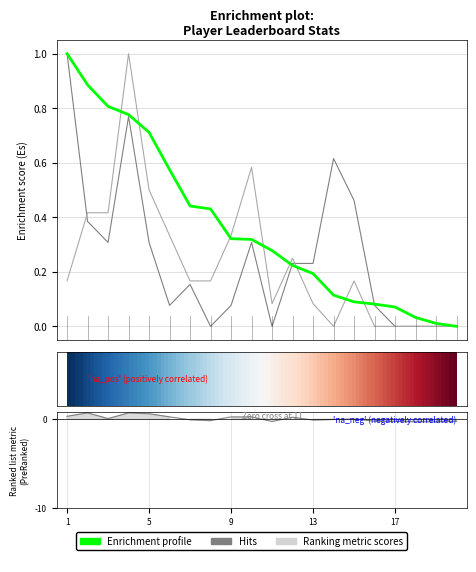

True or false: Entries has a value of 0.1 at 9.

False